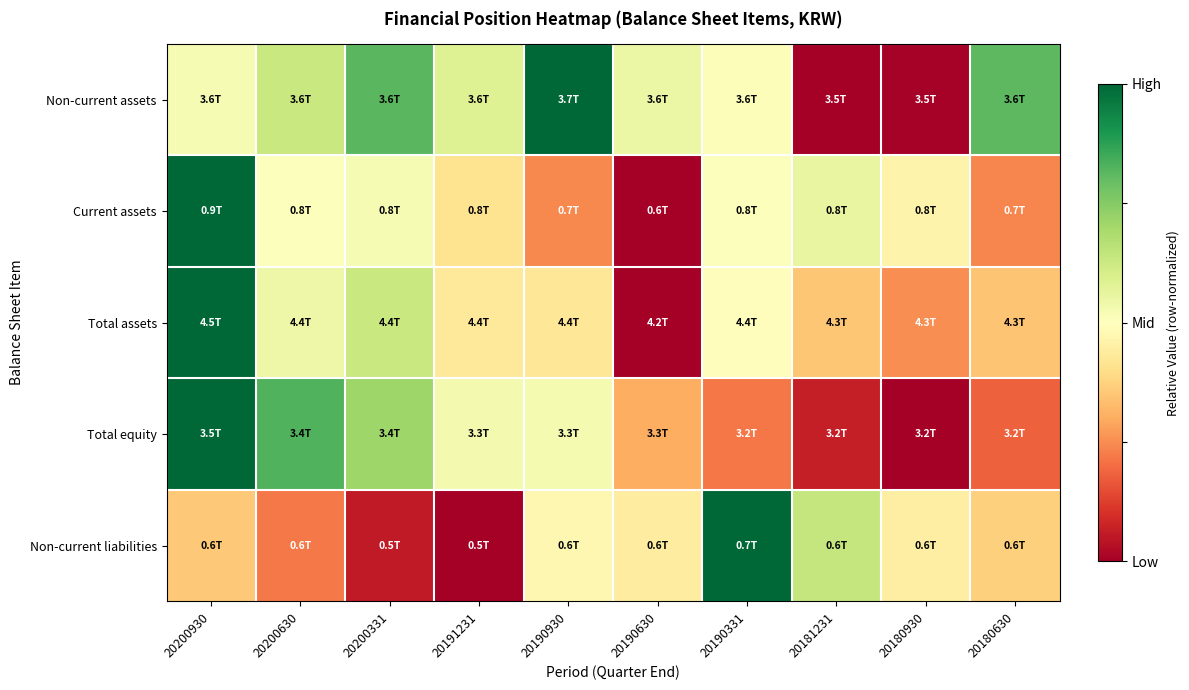

Which label corresponds to the smallest value in the chart?

20181231